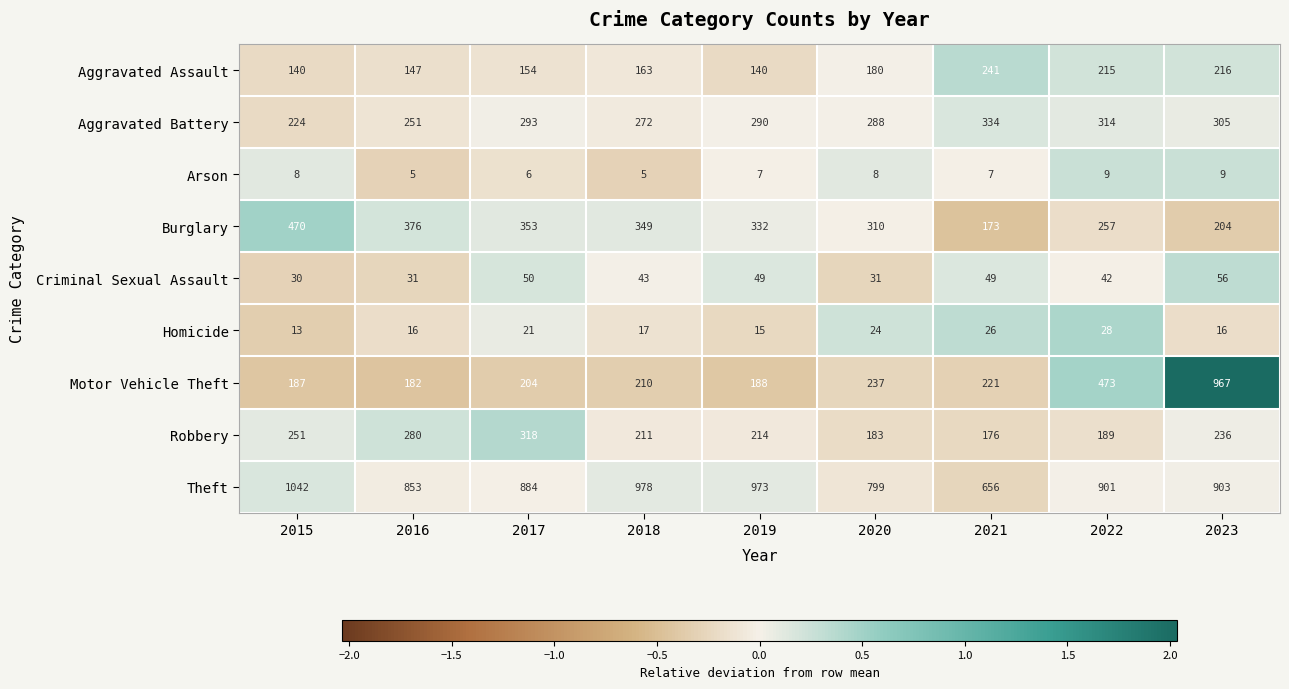

Rank the series by their maximum value, from lowest to highest.

Arson, Homicide, Criminal Sexual Assault, Aggravated Assault, Robbery, Aggravated Battery, Burglary, Motor Vehicle Theft, Theft